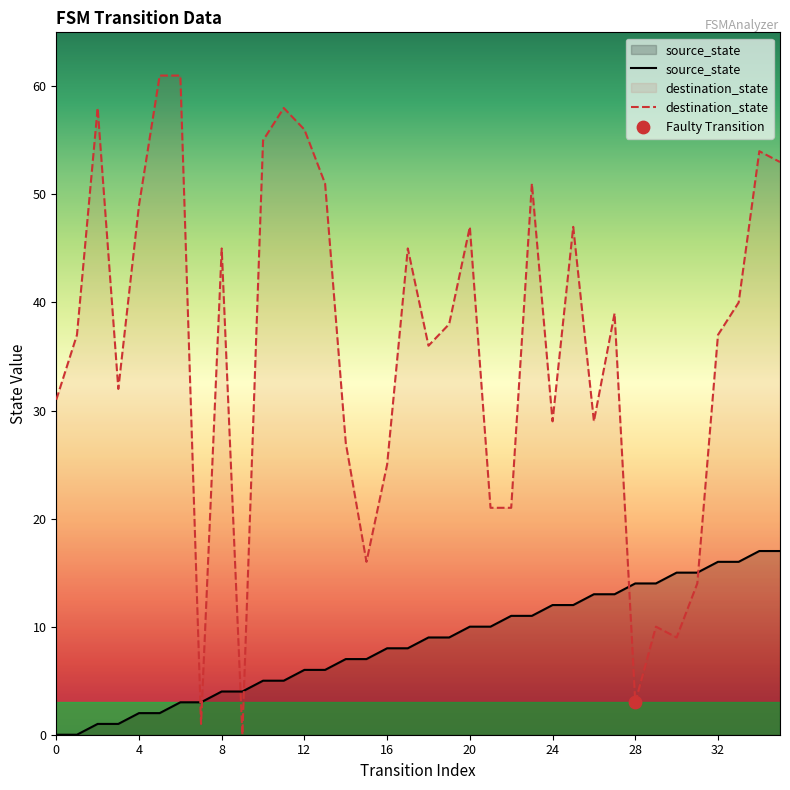

Which series reaches the maximum Y coordinate?

destination_state